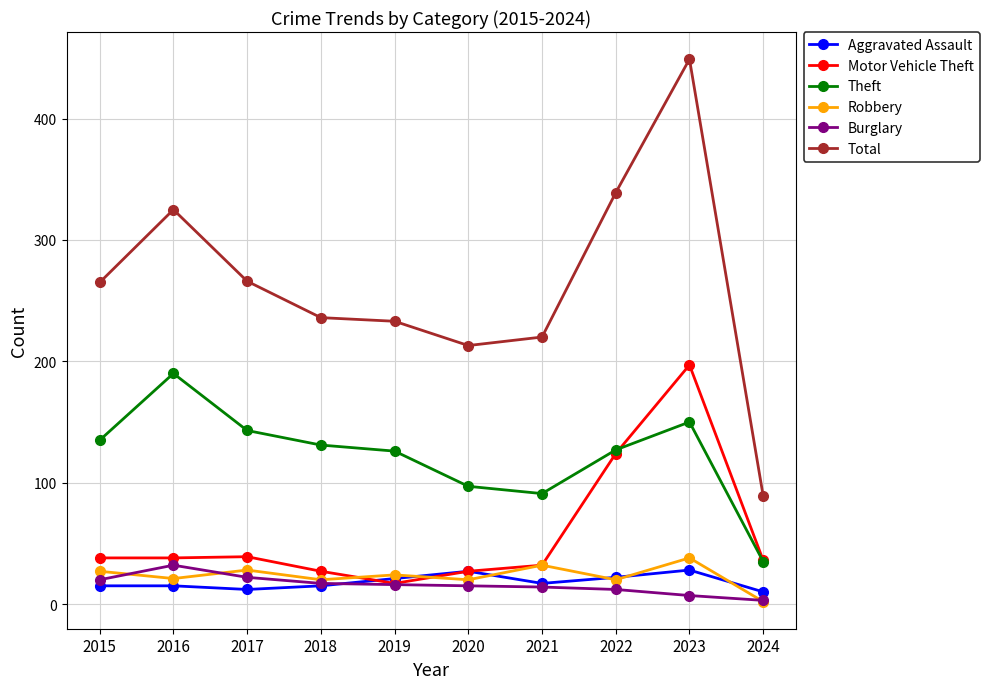

At which category is the sum across all series the highest?

2023